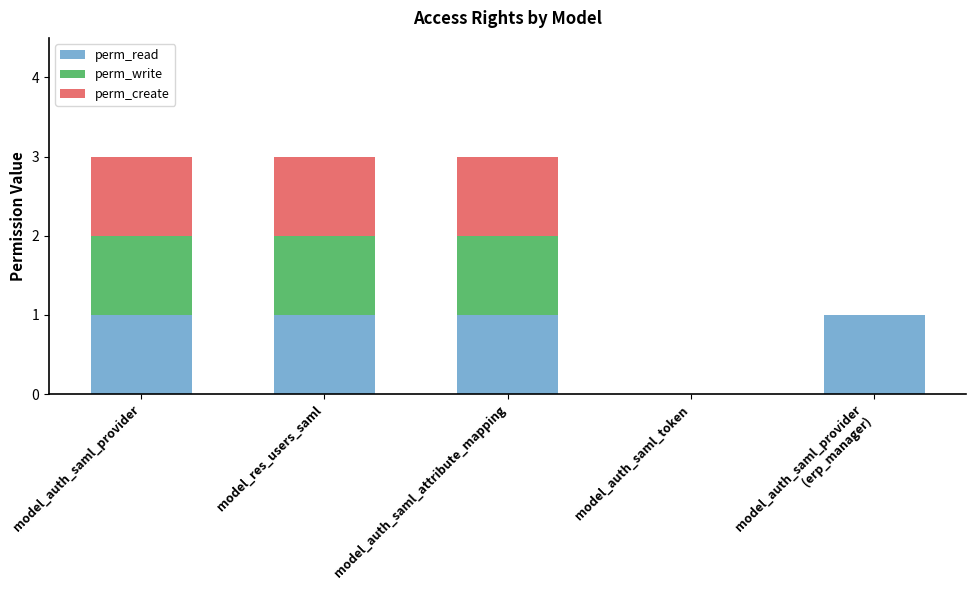

True or false: perm_read has a value of 1 at model_auth_saml_attribute_mapping.

True